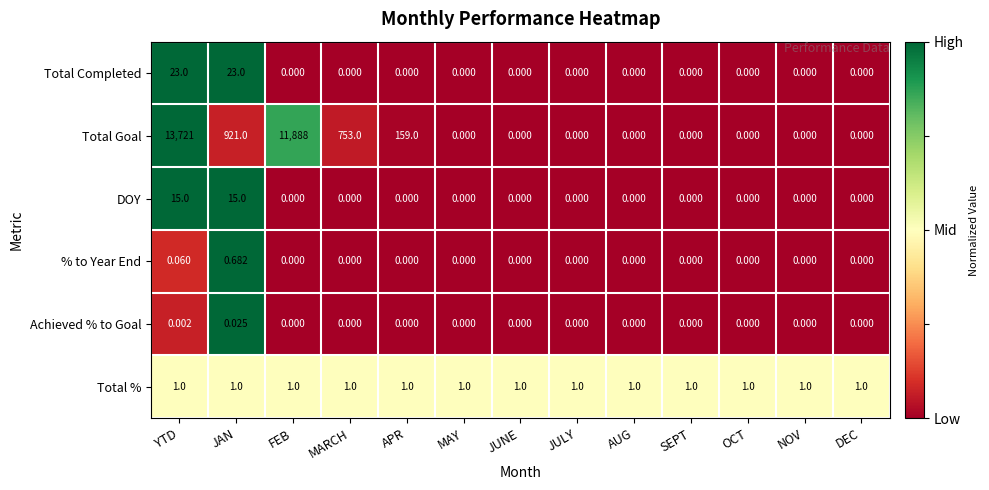

Which label corresponds to the largest value in the chart?

YTD